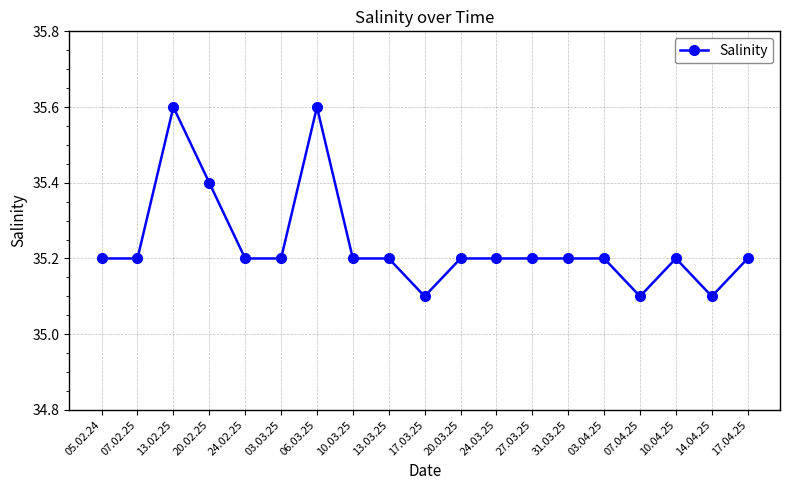

What is the value of the 1st point from the left?

35.2